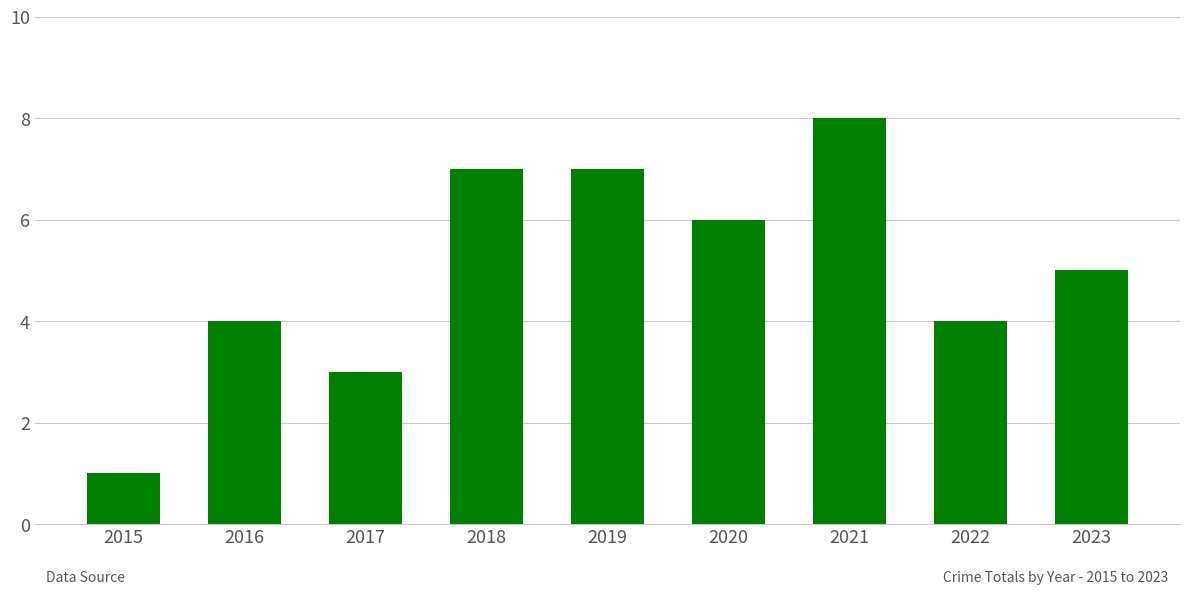

What is the value of the 1st bar from the left?

1